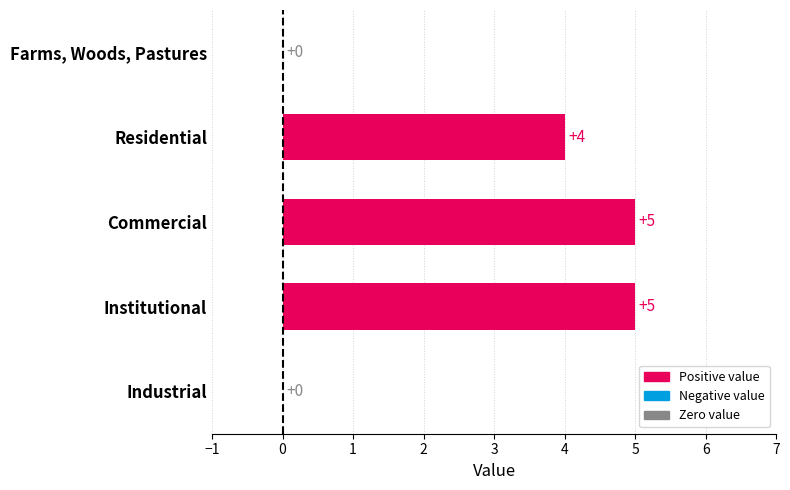

Count the number of categories in the chart.

5